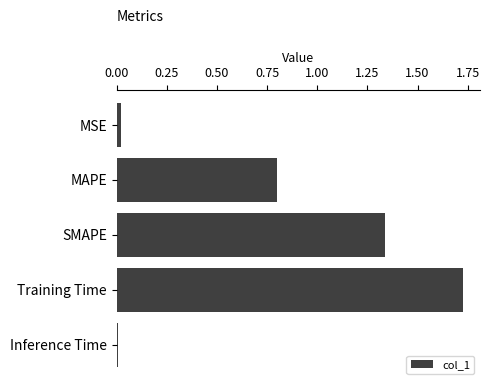

The value at MAPE is 1.3. True or false?

False